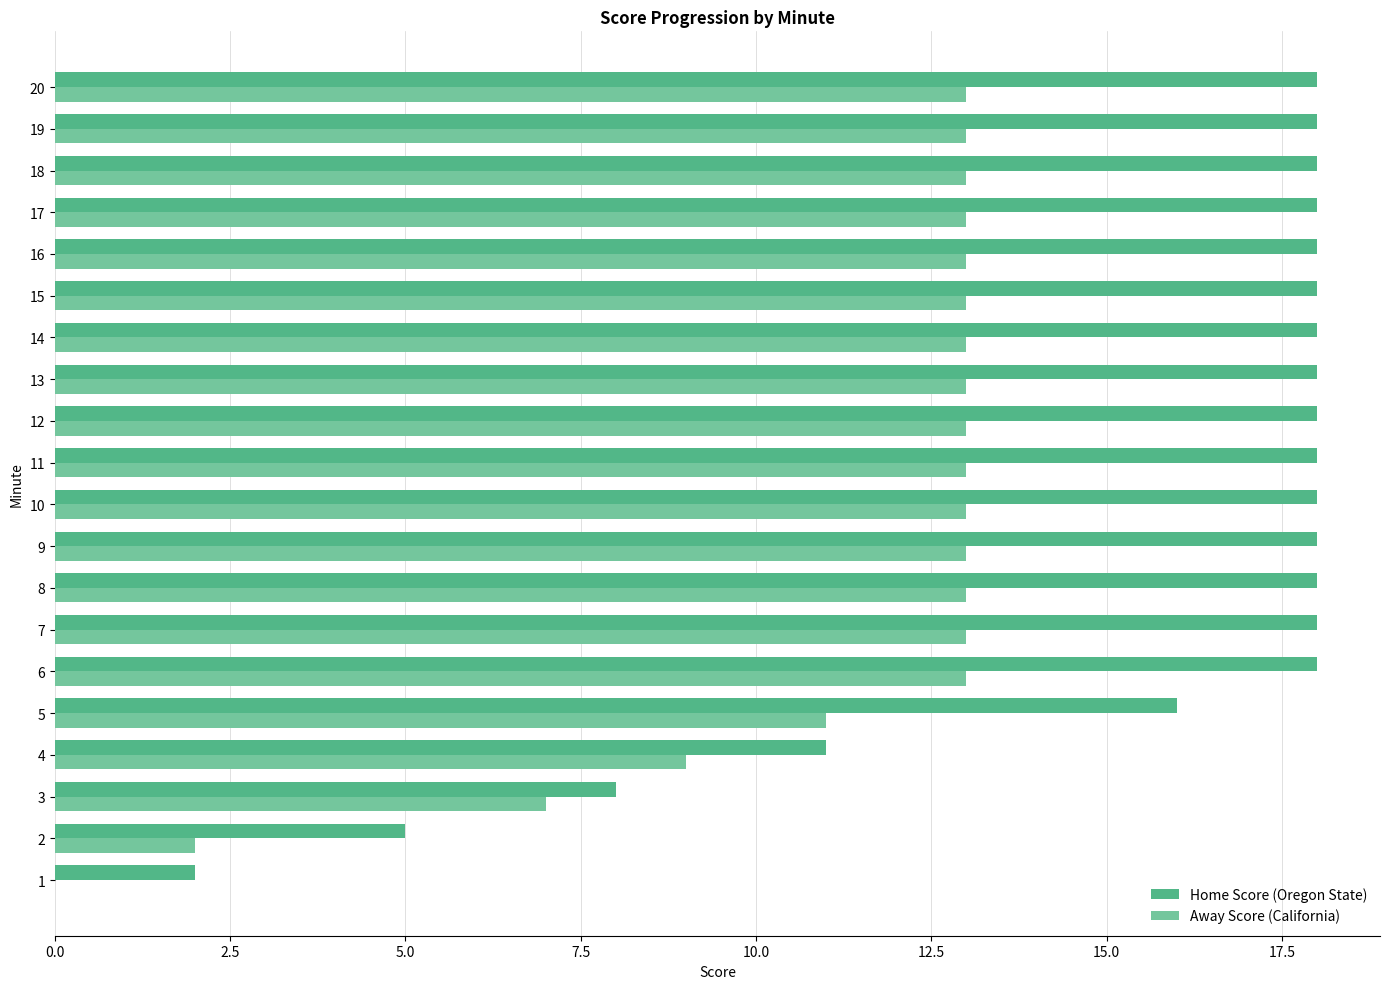

The Home Score (Oregon State) series shows 5 at 7. True or false?

False